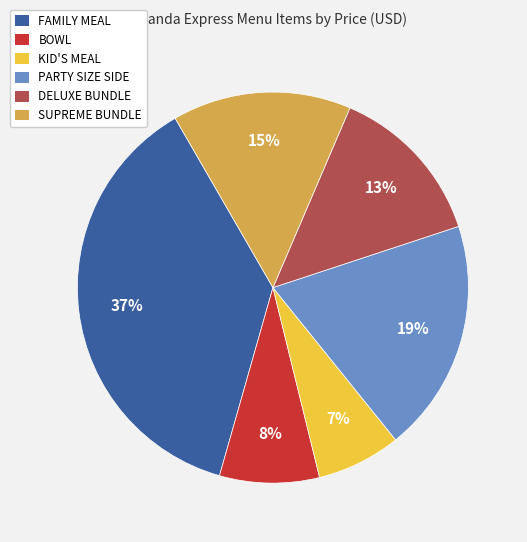

To the nearest percent, what is the difference between the largest and smallest slice percentages?

30%